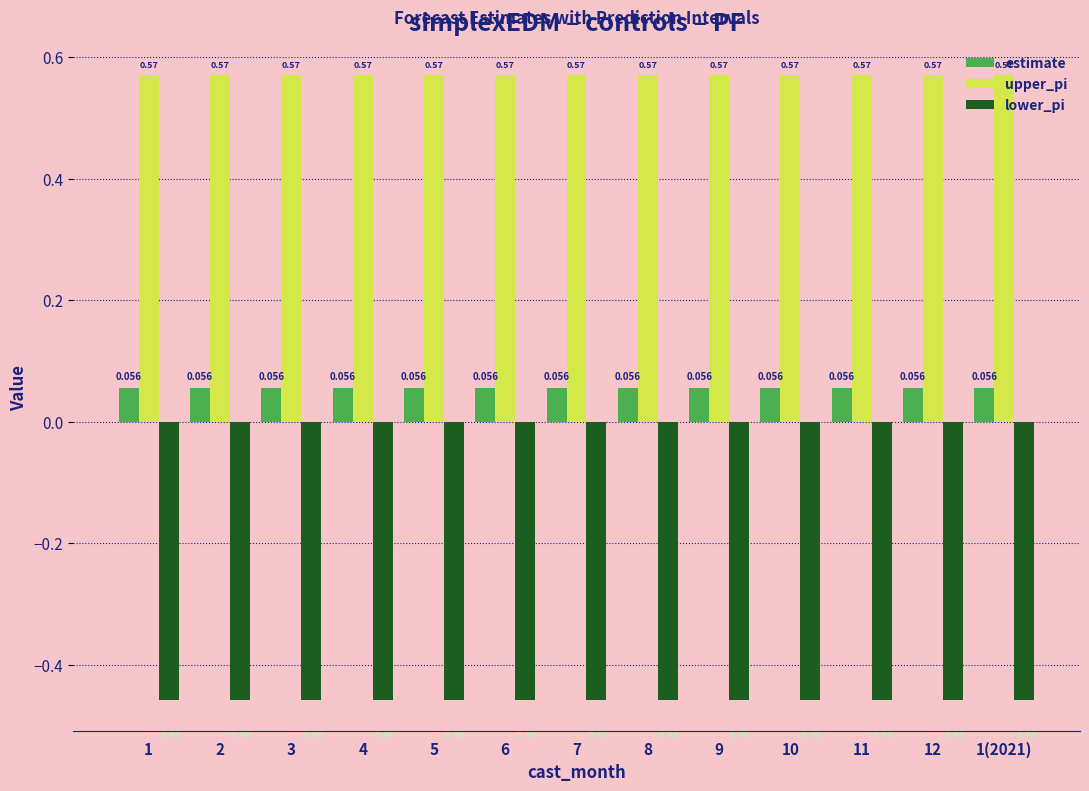

True or false: estimate has a value of 0.0 at 8.

False